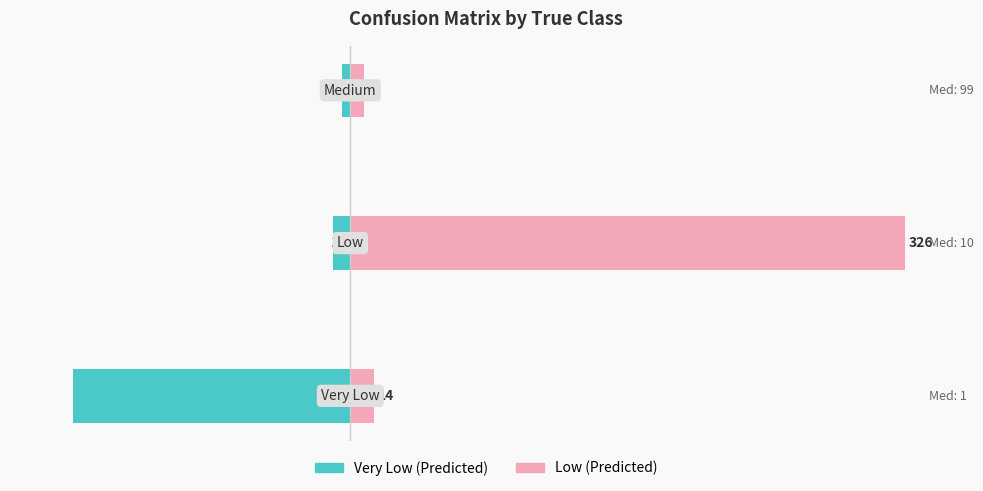

List the series in order of their overall mean, lowest first.

Very Low (Predicted), Low (Predicted)